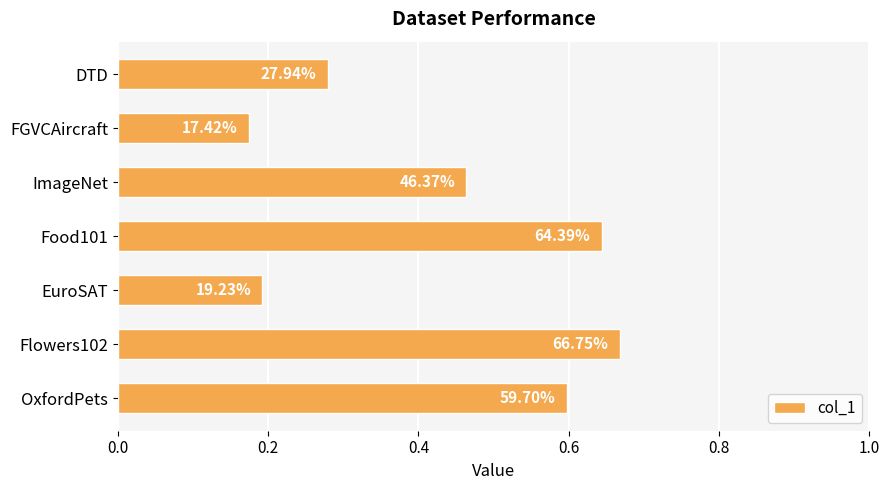

How many bars are there in total?

7